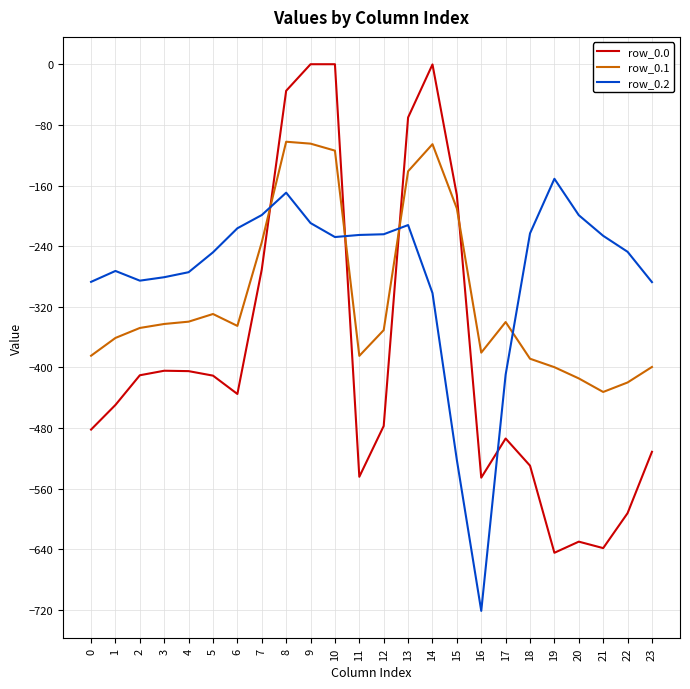

Between which two adjacent categories do row_0.2 and row_0.0 first intersect?

7 and 8